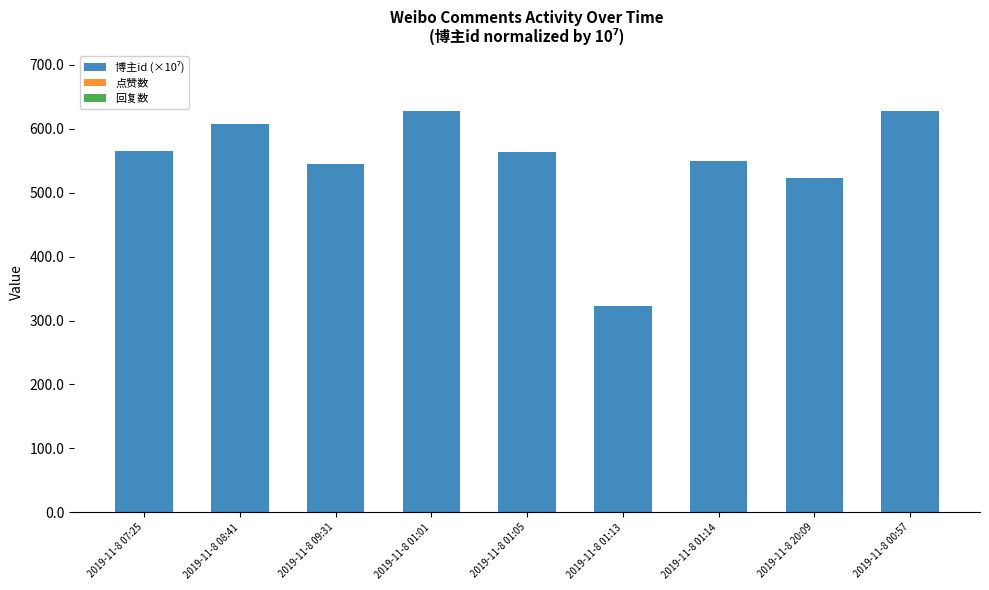

How many categories are shown in the chart?

9